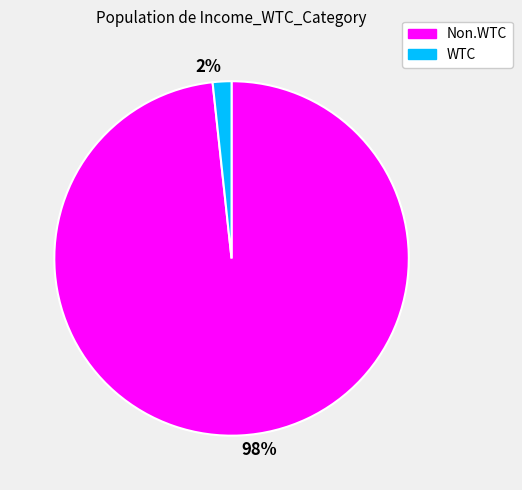

How many slices are in this pie chart?

2